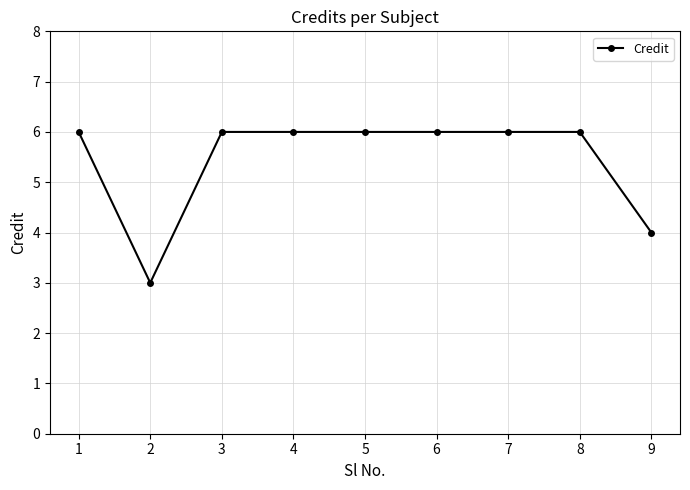

True or false: the data shows 9 at 4.

False